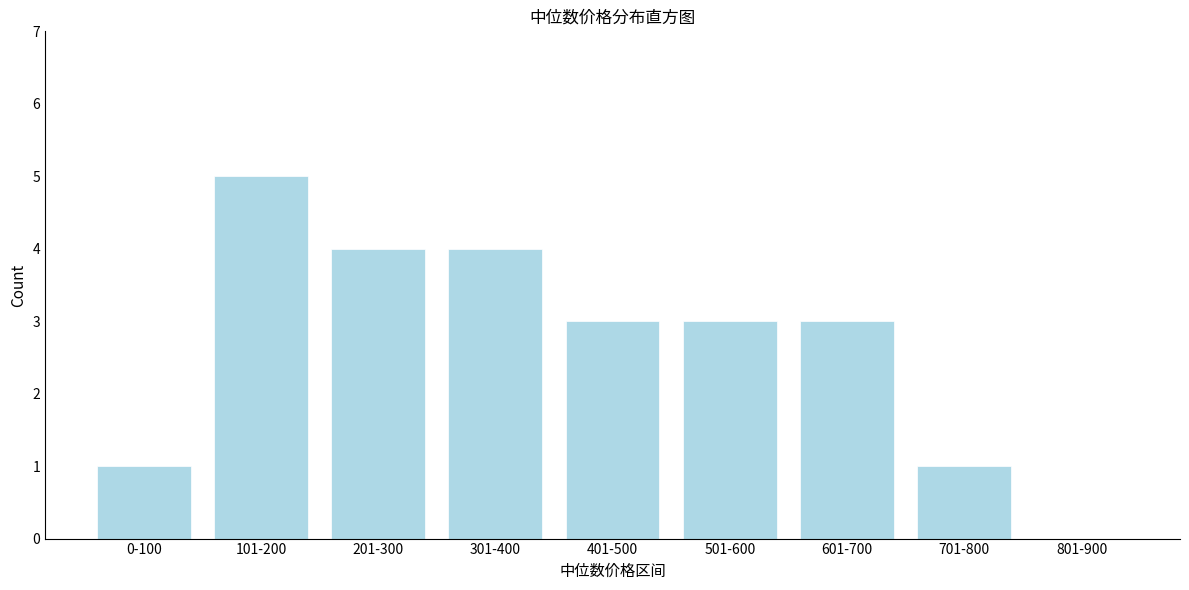

Reading left to right, what are all the values shown in this chart?

0-100=1	101-200=5	201-300=4	301-400=4	401-500=3	501-600=3	601-700=3	701-800=1	801-900=0